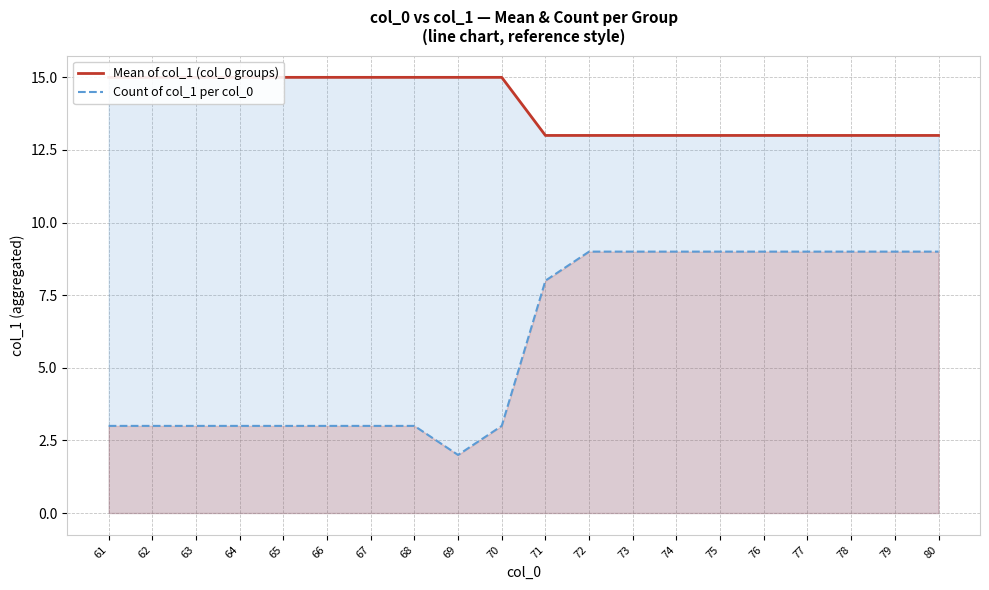

Reading left to right, list all the values displayed in this chart.

Mean of col_1 (col_0 groups): 15	15	15	15	15	15	15	15	15	15	13	13	13	13	13	13	13	13	13	13
Count of col_1 per col_0: 3	3	3	3	3	3	3	3	2	3	8	9	9	9	9	9	9	9	9	9